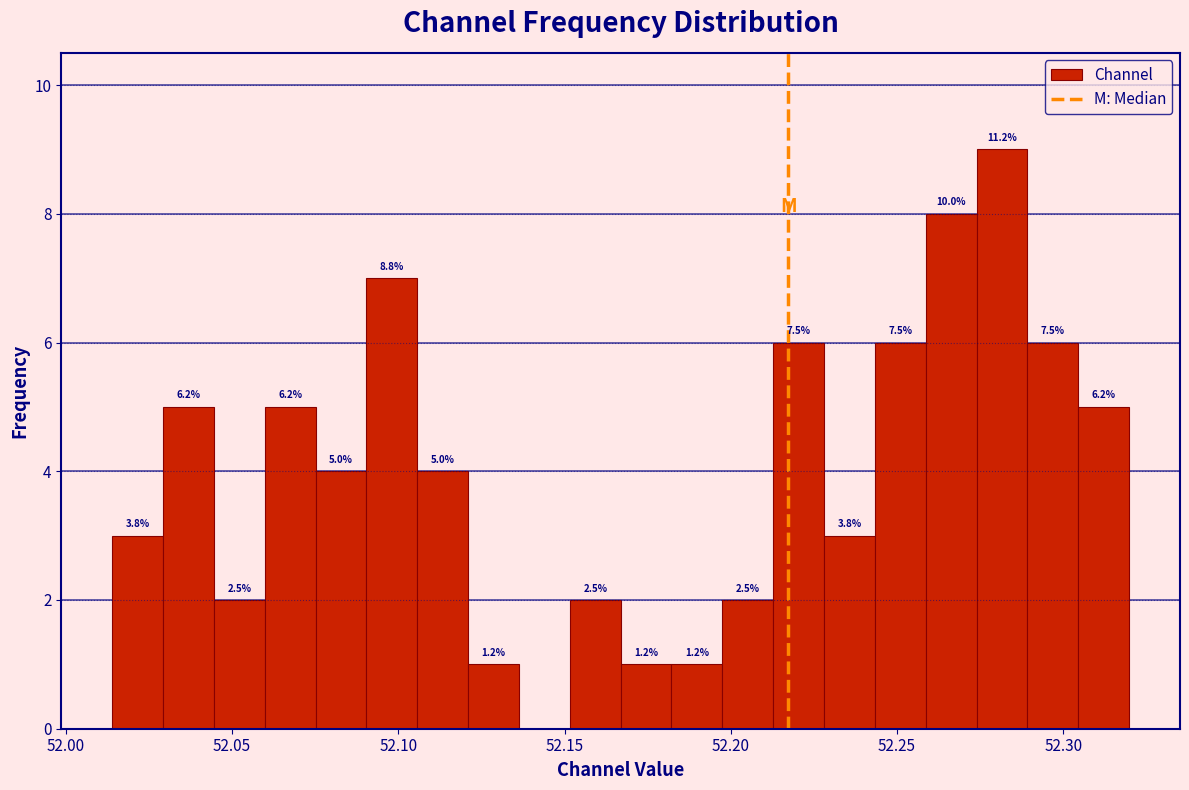

Read against the x-axis, roughly where is the centre of the tallest bar?

52.280